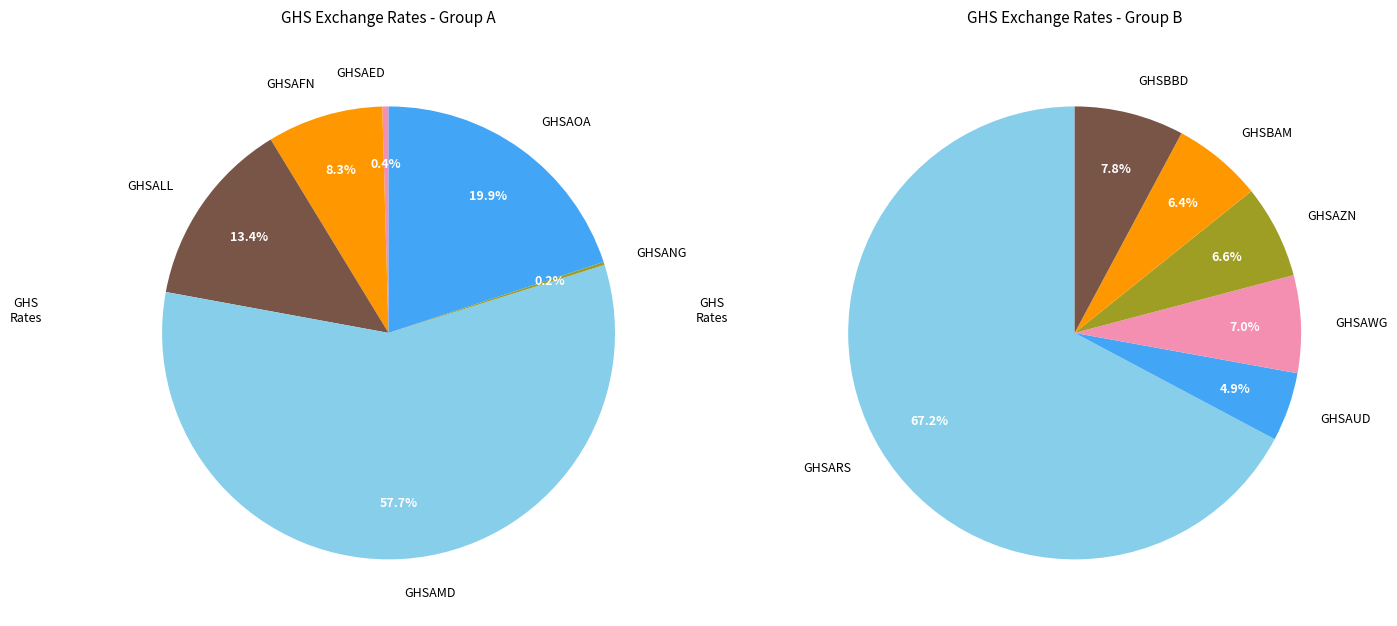

Is it true that GHSAFN is 20% of the pie?

False